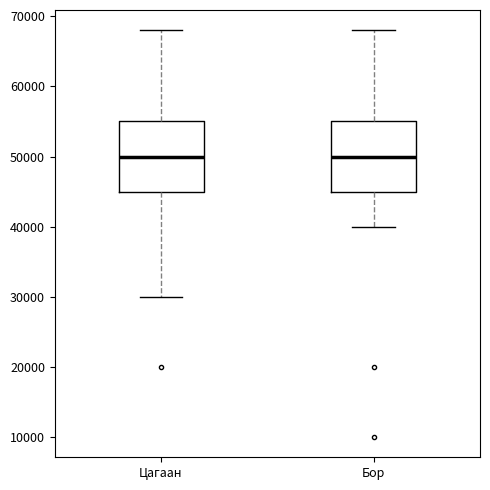

Where is the upper edge of the box for Бор on the y-axis? The values are not printed on the chart, so give them approximately, as read against the axis.

55000